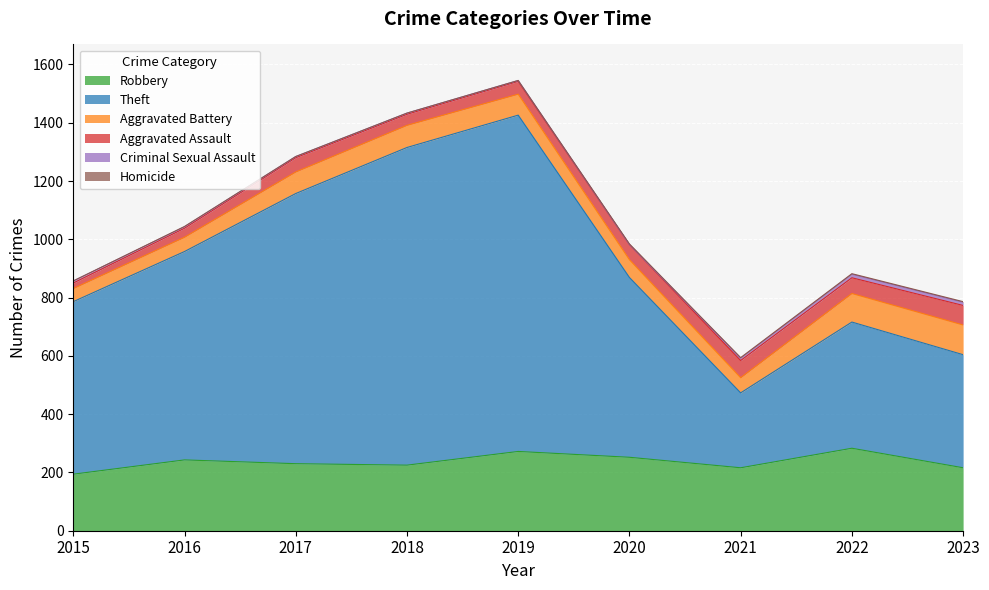

Between 2021 and 2023, which series saw the biggest shift?

Theft